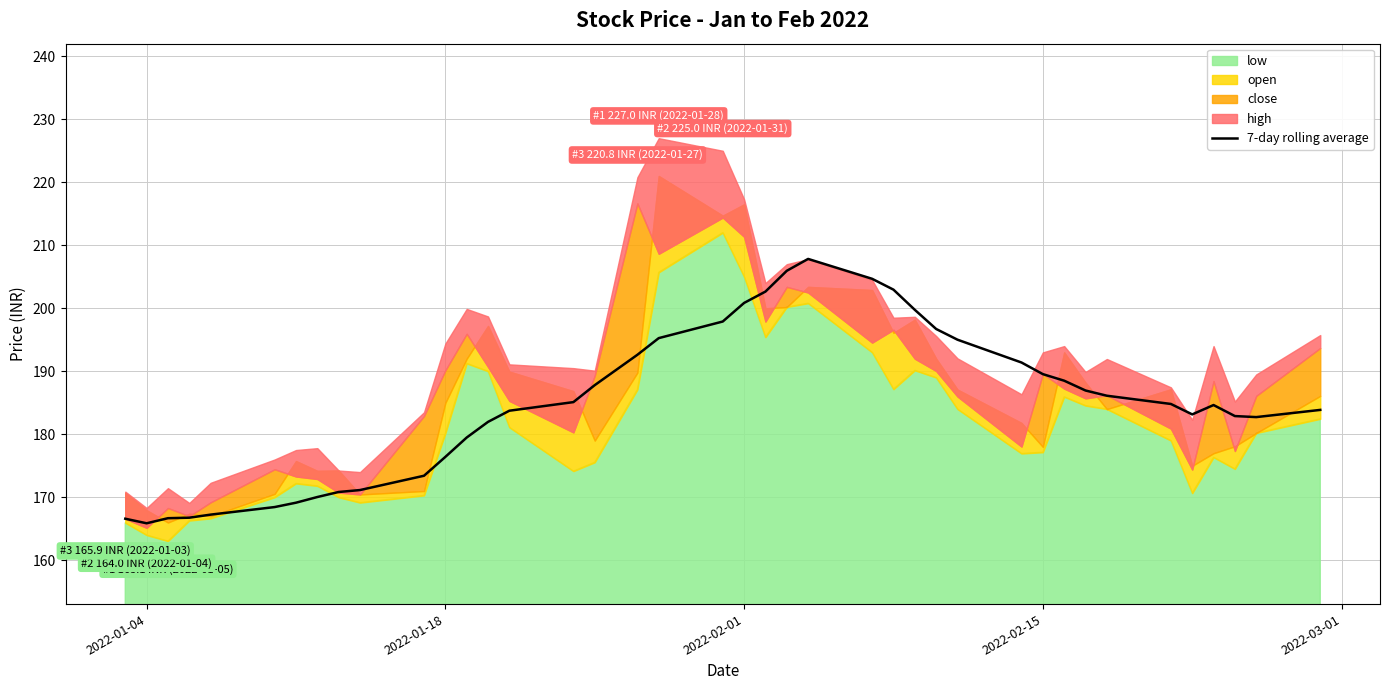

What is the minimum value for 7-day rolling average?

165.9